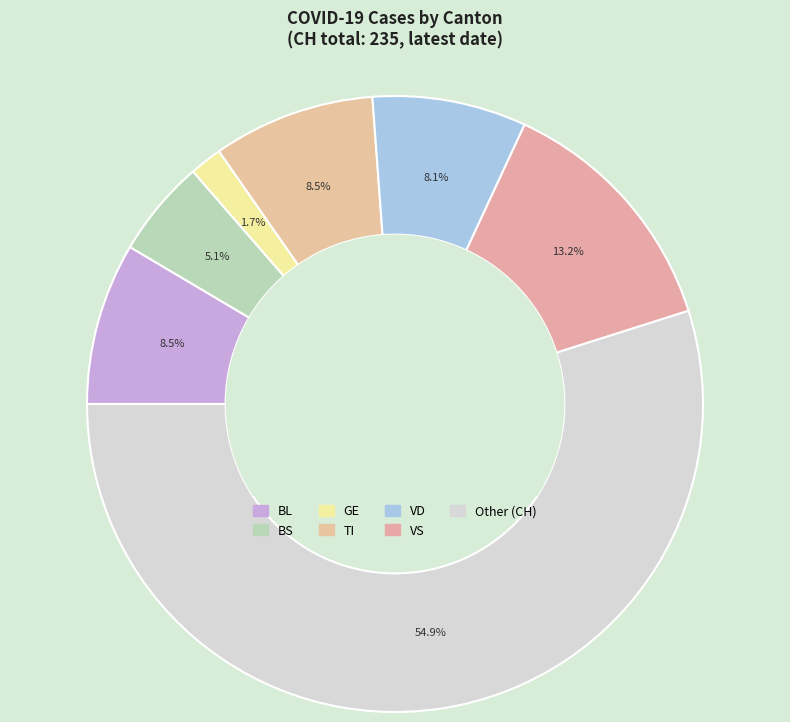

To the nearest percent, what is the average slice percentage?

14%